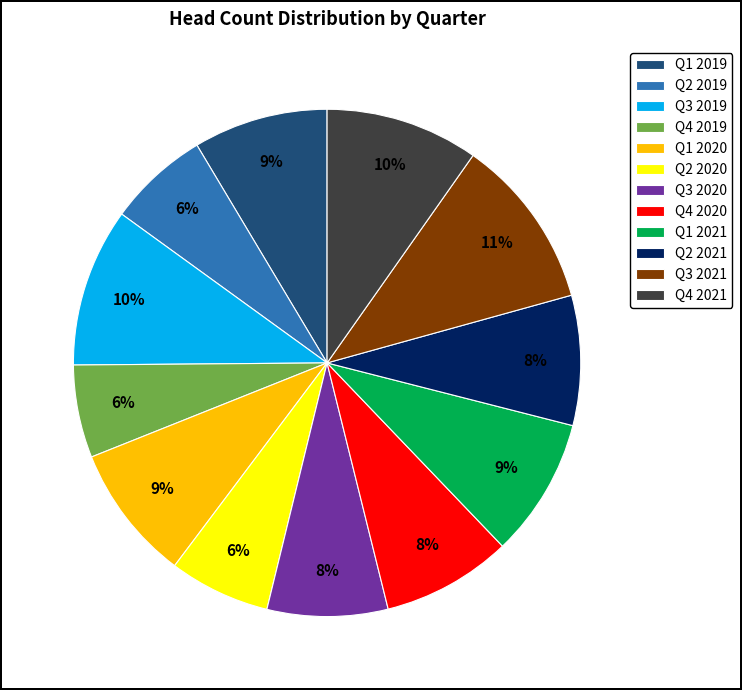

Between Q3 2019 and Q2 2021, which is larger?

Q3 2019